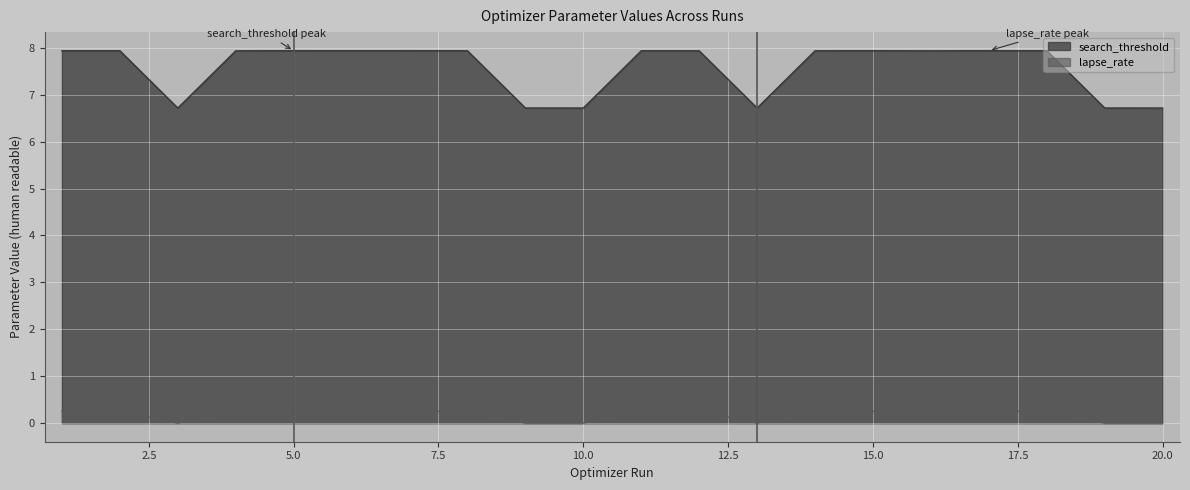

True or false: lapse_rate and search_threshold cross at least once.

False